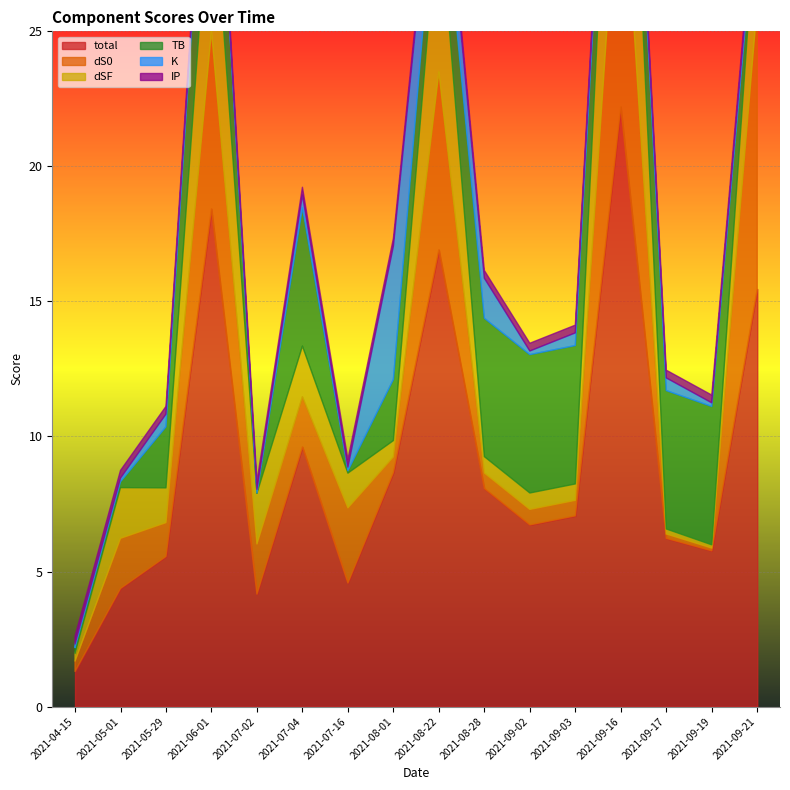

What is the minimum value for K?

0.1